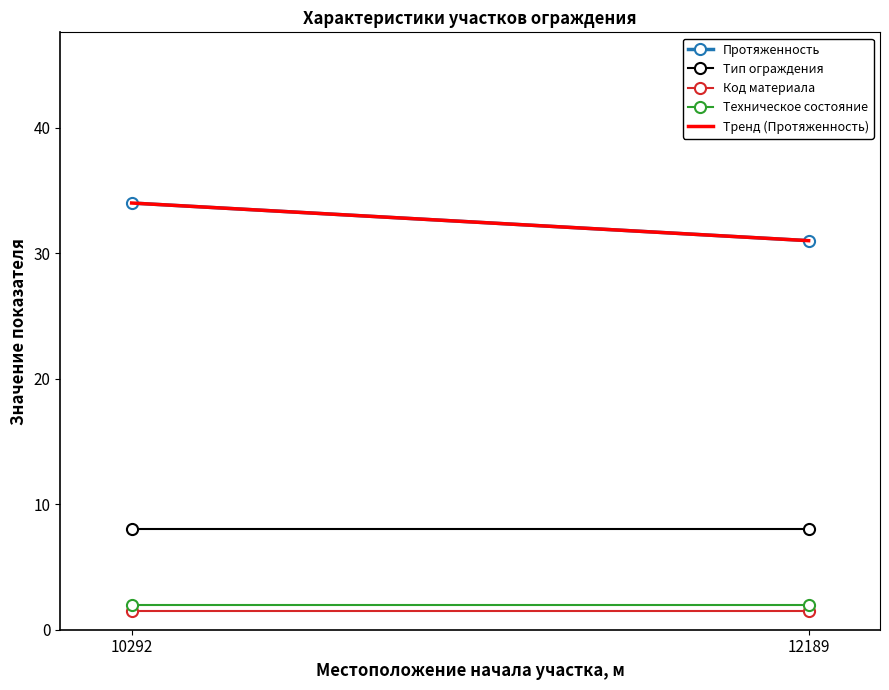

The value of Протяженность at 12189 is 47.0. True or false?

False